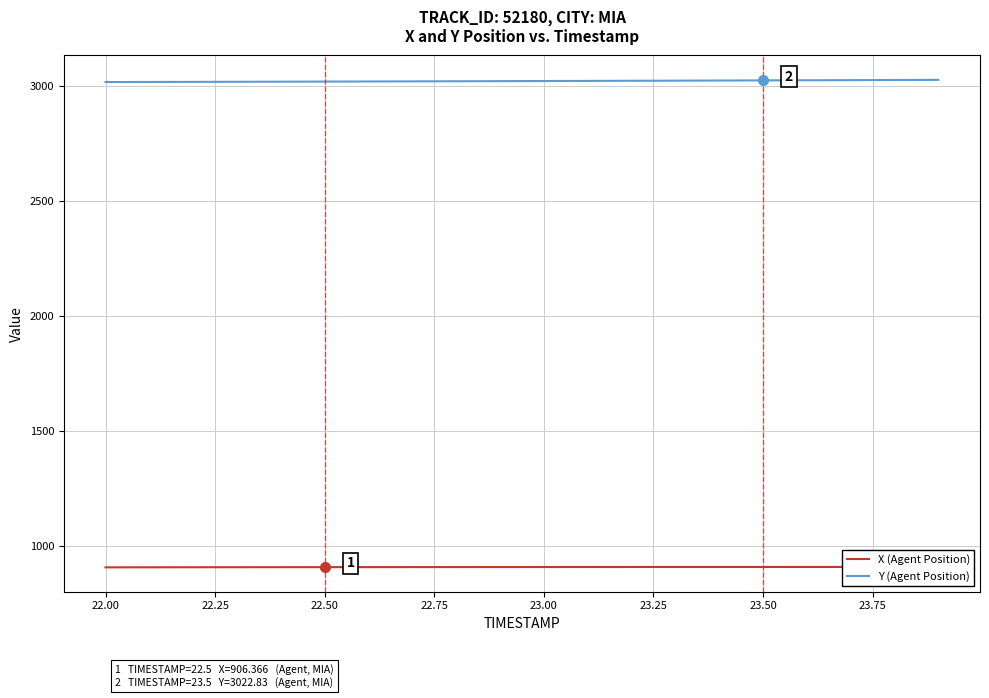

True or false: X (Agent Position) and Y (Agent Position) intersect in this chart.

False